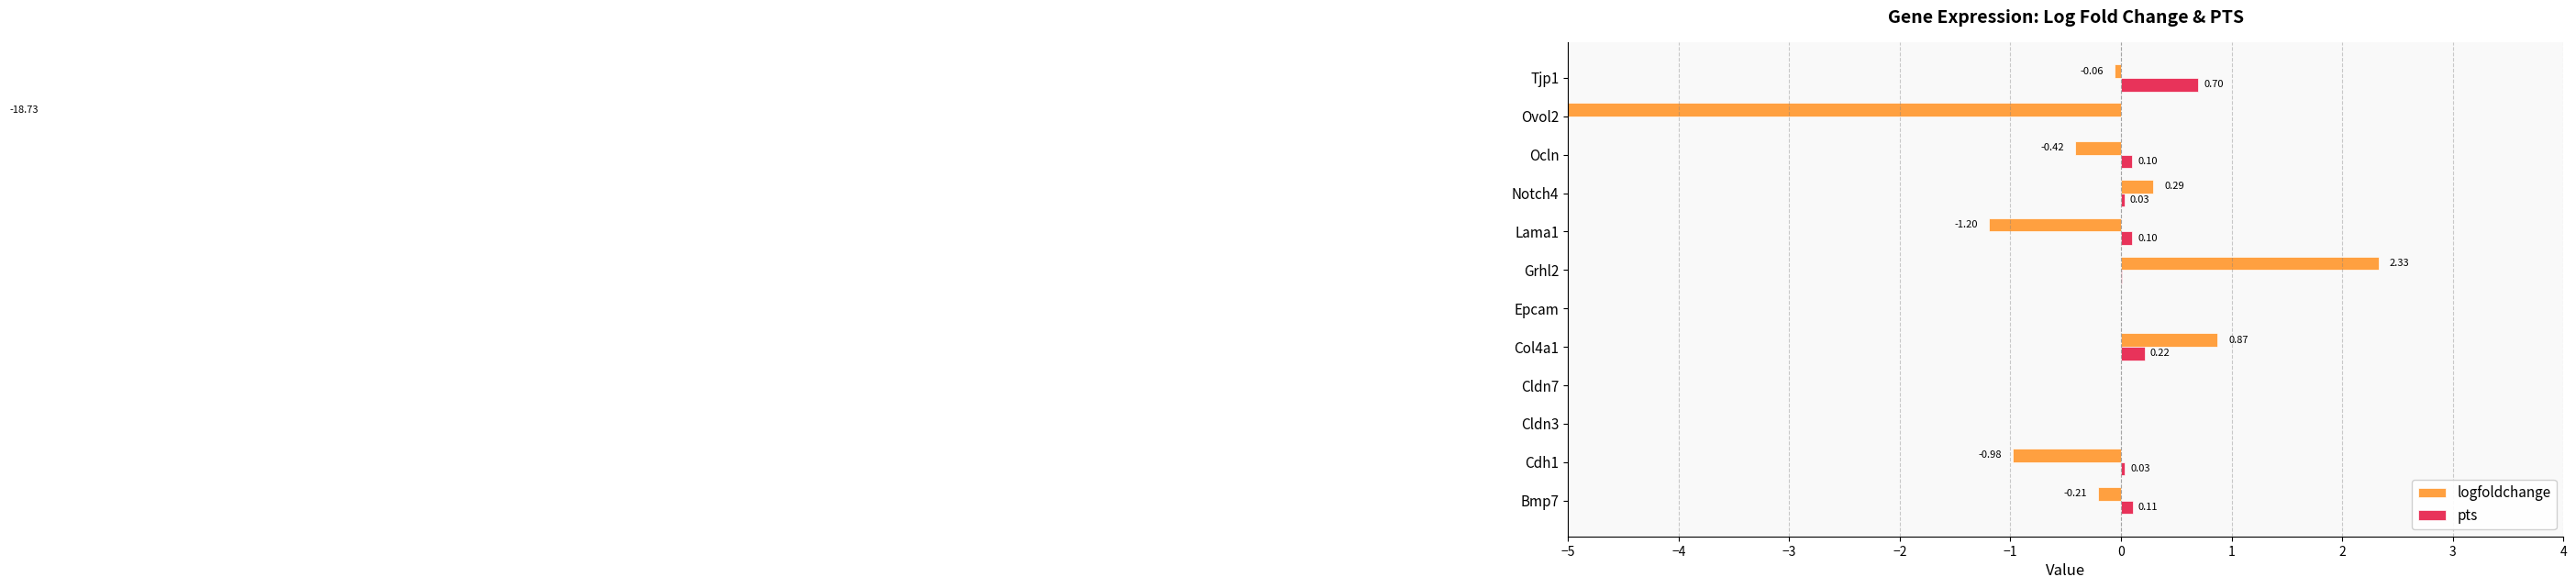

What is the highest value of the logfoldchange series?

2.3